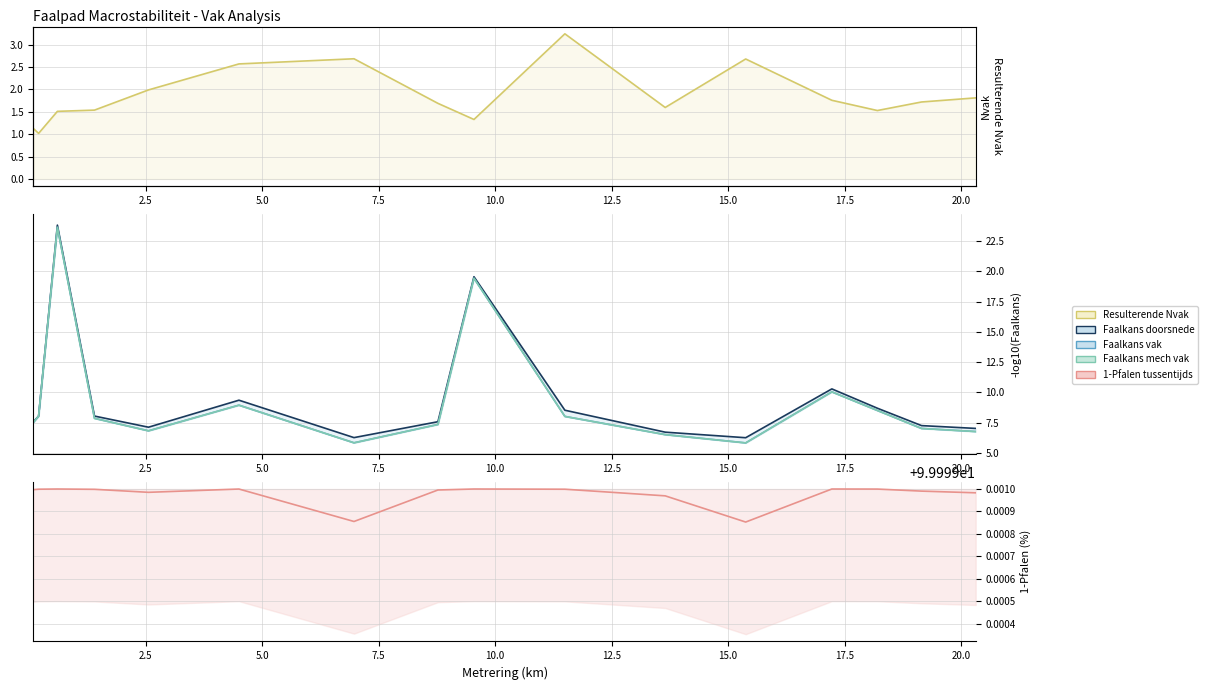

What is the value of the Resulterende Nvak point at the 15th from the left?

1.7